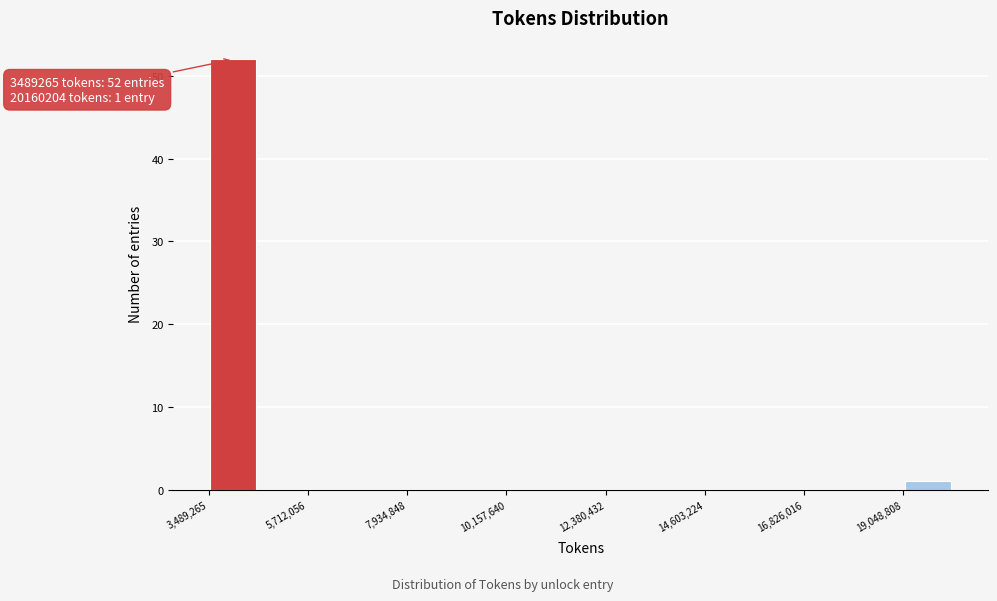

Around what value on the x-axis is the tallest bar? Give the approximate position of its centre, as read against the axis.

4000000